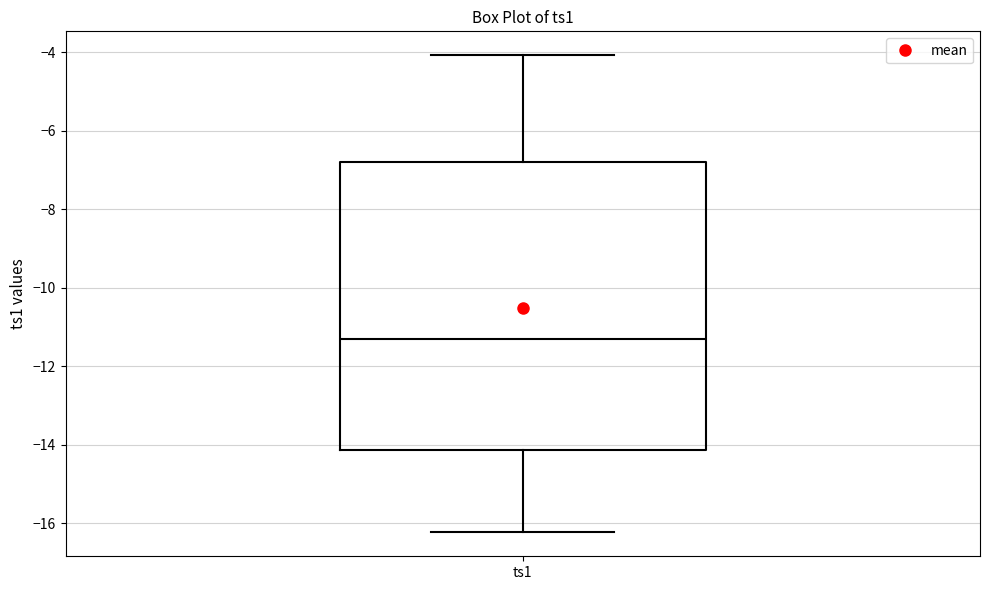

Transcribe this box plot: give where the median line is, the range the box spans, and where the two whiskers end, as read against the y-axis. The values are not printed on the chart, so give them approximately, as read against the axis.

median -11.2, box -14.2 to -6.8, whiskers -16.2 to -4.0